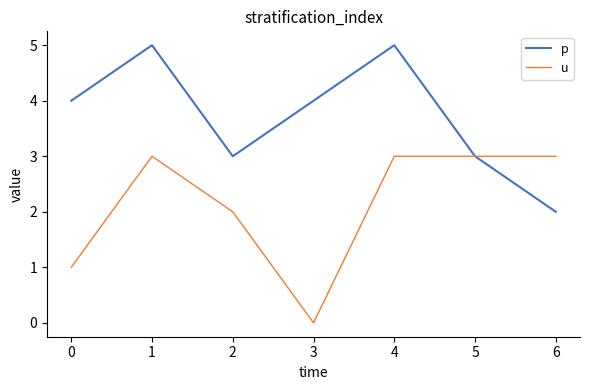

What is the maximum value for p?

5